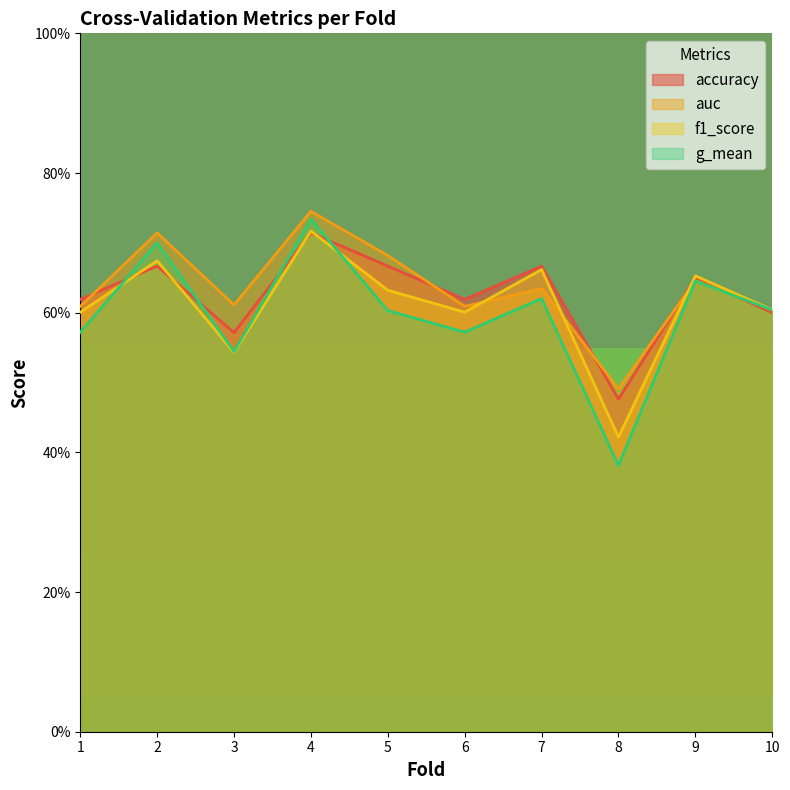

Where is the first local maximum for g_mean?

2